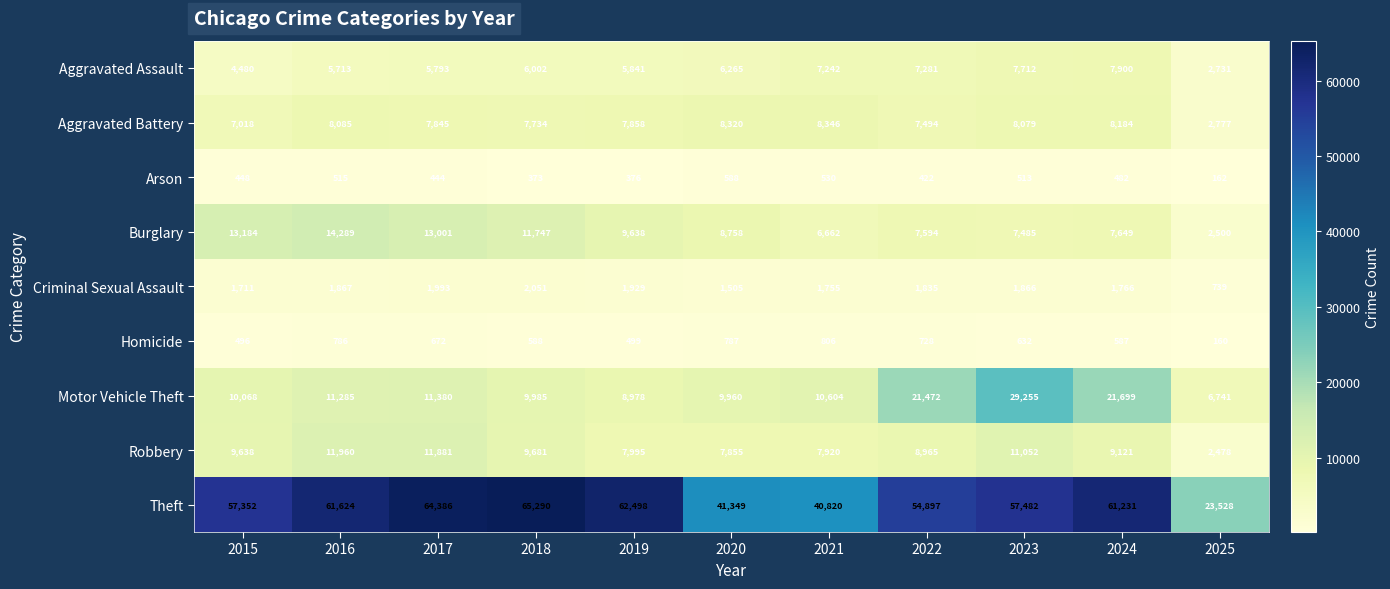

At which category does the chart reach its peak across all series?

2018